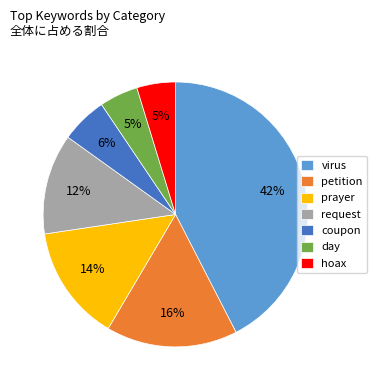

To the nearest percent, what is the average slice percentage?

14%